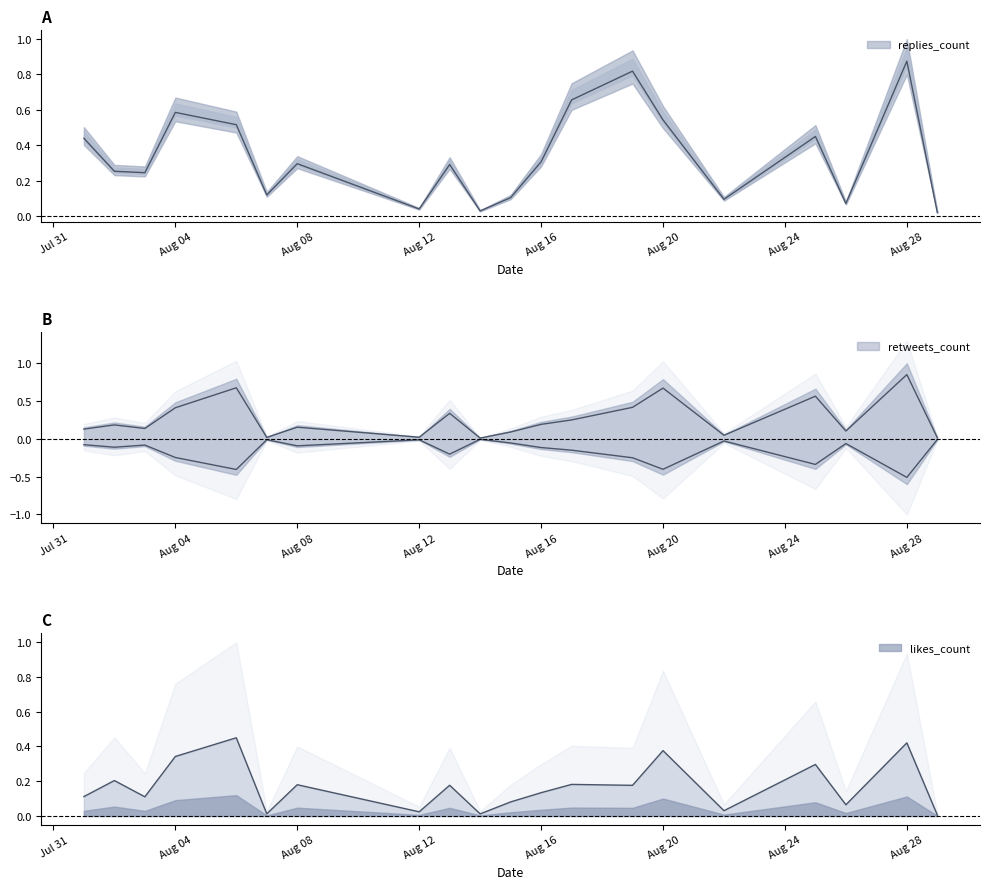

What is the value of the replies_count point at the 4th from the left?

0.6